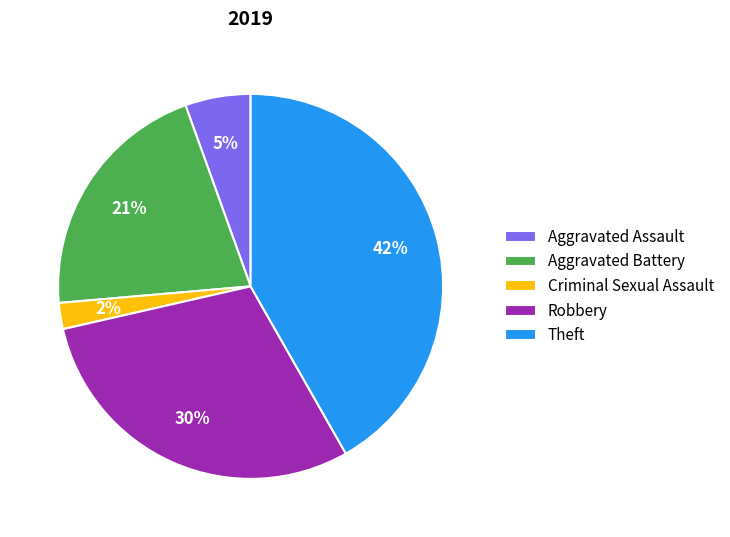

Do Criminal Sexual Assault and Aggravated Assault together represent more than half of the pie?

No